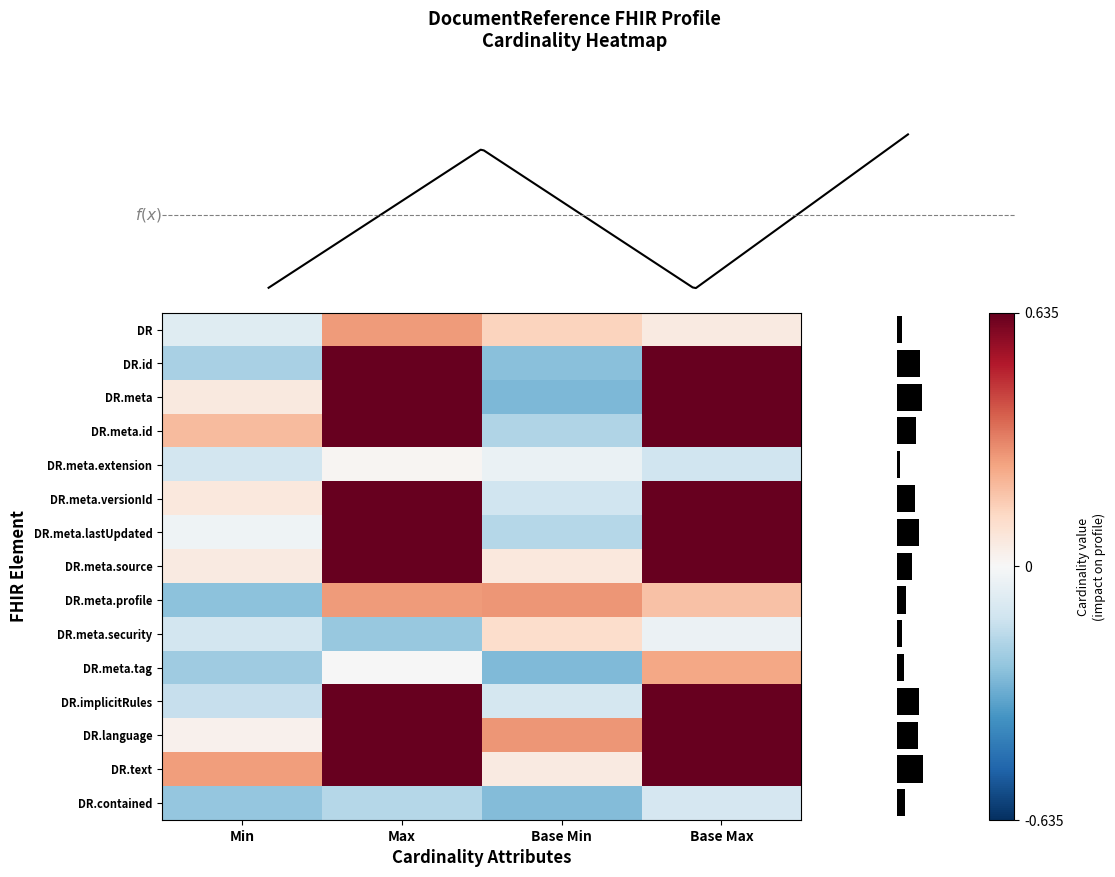

What is the spread (max minus min) of values at DocumentReference.meta.id?

1